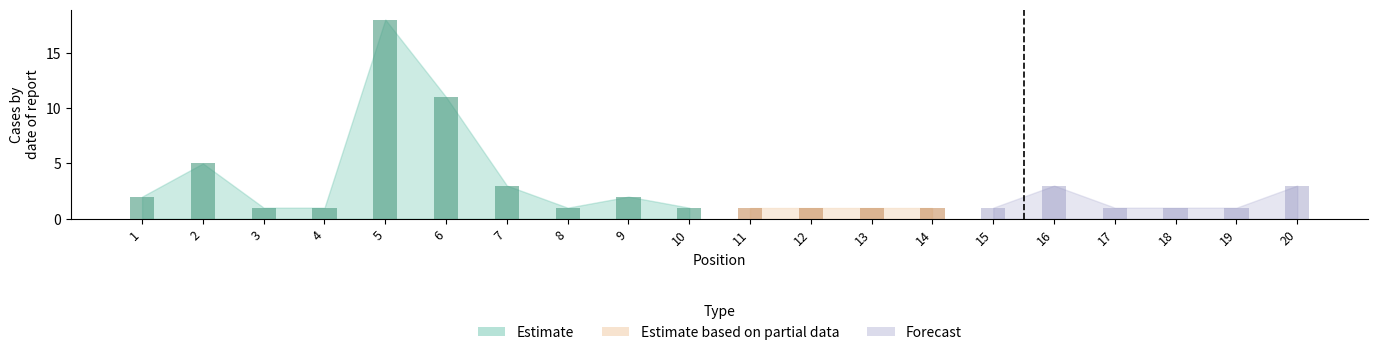

Which category has the lowest value across all series?

3